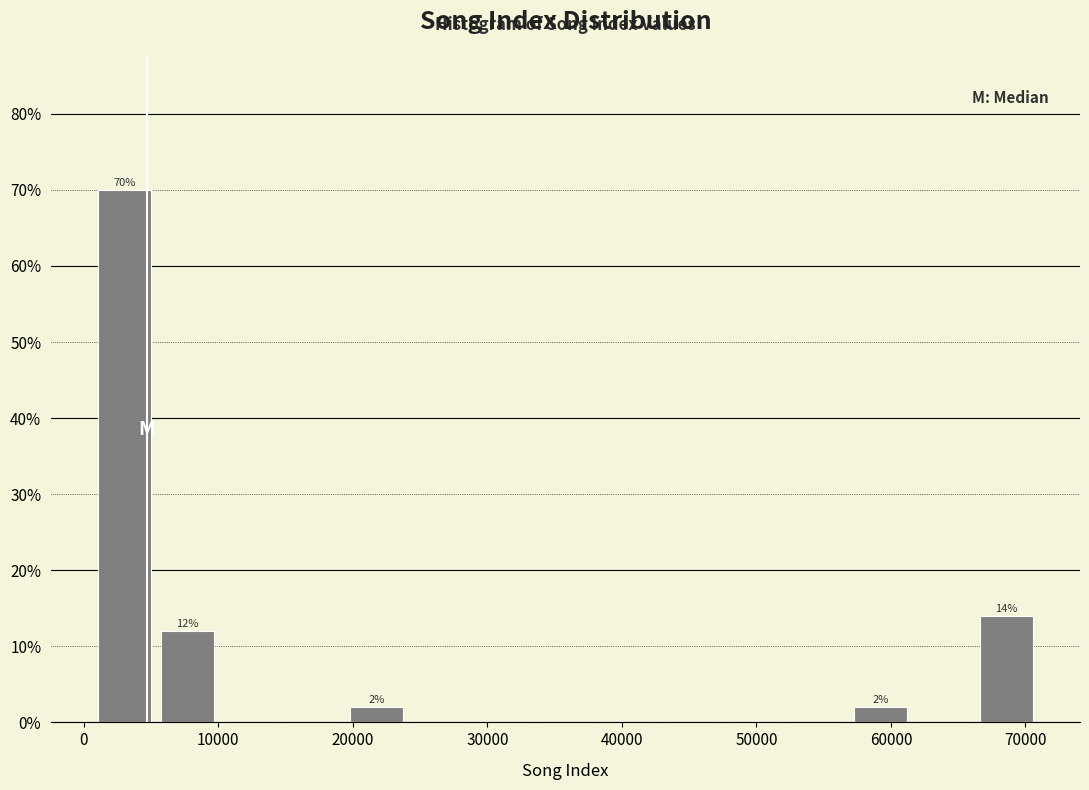

Over which range of the x-axis is the bar tallest?

1000 to 5000